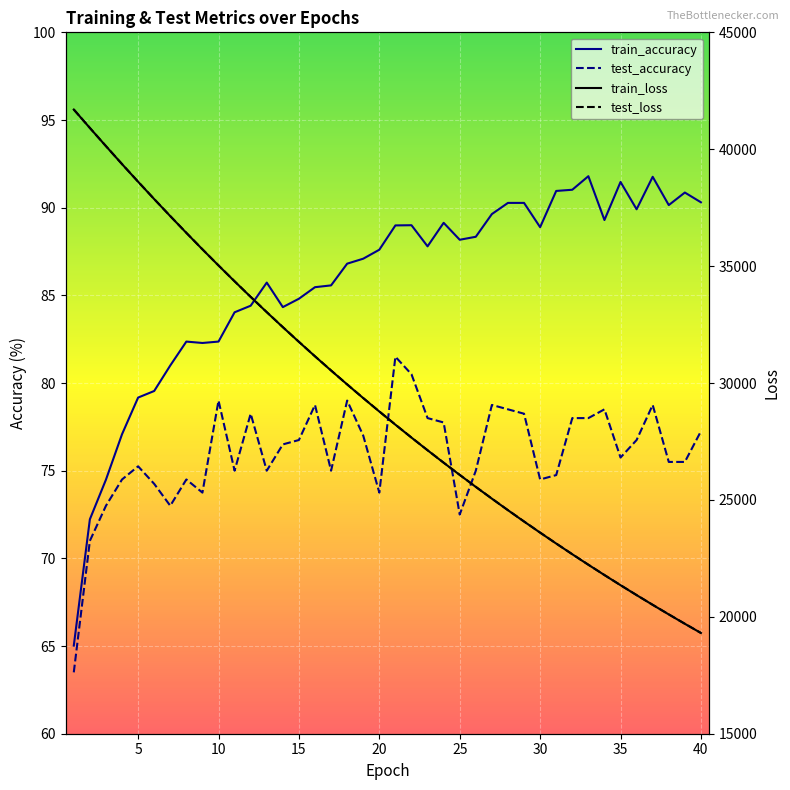

Reading left to right, extract all data points from this chart.

train_accuracy: 65.0	72.2	74.5	77.1	79.2	79.5	81.0	82.4	82.3	82.4	84.0	84.4	85.7	84.3	84.8	85.5	85.6	86.8	87.1	87.6	89.0	89.0	87.8	89.1	88.2	88.3	89.6	90.3	90.3	88.9	91.0	91.0	91.8	89.3	91.5	89.9	91.8	90.1	90.9	90.3
test_accuracy: 63.5	71.0	73.0	74.5	75.2	74.3	73.0	74.5	73.7	79.0	75.0	78.2	75.0	76.5	76.8	78.7	75.0	79.0	77.0	73.7	81.5	80.5	78.0	77.7	72.5	75.0	78.7	78.5	78.2	74.5	74.8	78.0	78.0	78.5	75.8	76.8	78.7	75.5	75.5	77.3
train_loss: 41697.3	40909.8	40132.1	39363.6	38609.0	37867.1	37137.9	36421.2	35717.9	35027.2	34348.9	33683.1	33030.1	32388.9	31759.7	31141.2	30535.0	29939.2	29355.0	28781.5	28218.2	27665.8	27123.9	26591.5	26069.7	25557.0	25054.0	24560.4	24075.7	23600.5	23133.9	22676.0	22226.6	21786.0	21353.0	20928.5	20511.7	20103.1	19701.7	19308.1
test_loss: 41699.7	40910.8	40134.3	39366.0	38612.2	37869.6	37141.2	36424.6	35720.4	35029.1	34352.1	33685.7	33033.2	32392.2	31762.4	31143.4	30538.1	29941.7	29357.4	28784.7	28220.4	27668.2	27126.1	26593.9	26072.7	25559.7	25056.4	24562.7	24078.5	23603.5	23136.3	22678.5	22229.2	21788.1	21355.1	20930.6	20513.8	20105.6	19703.6	19310.5